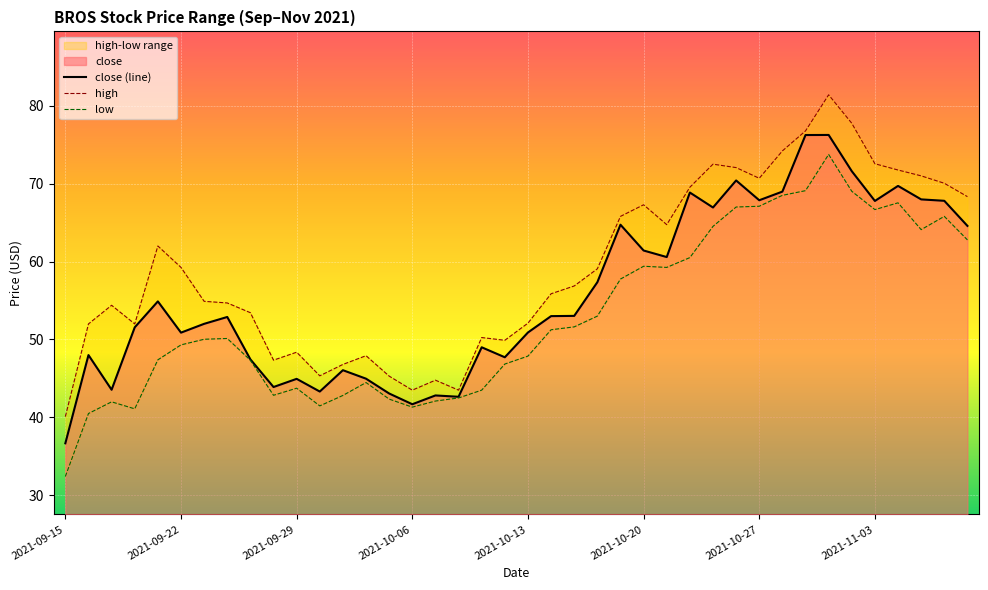

Is it true that close (line) equals 53.6 at 2021-09-15?

False